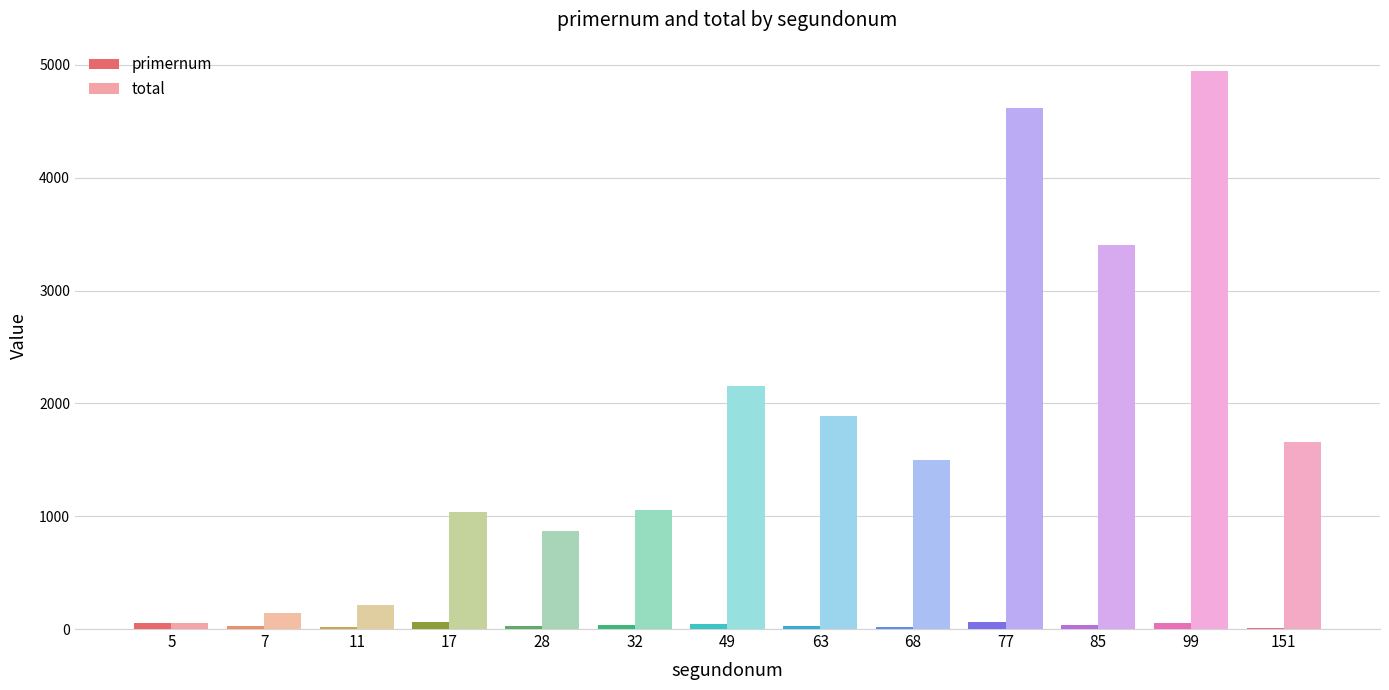

Is it true that total equals 3004 at 63?

False